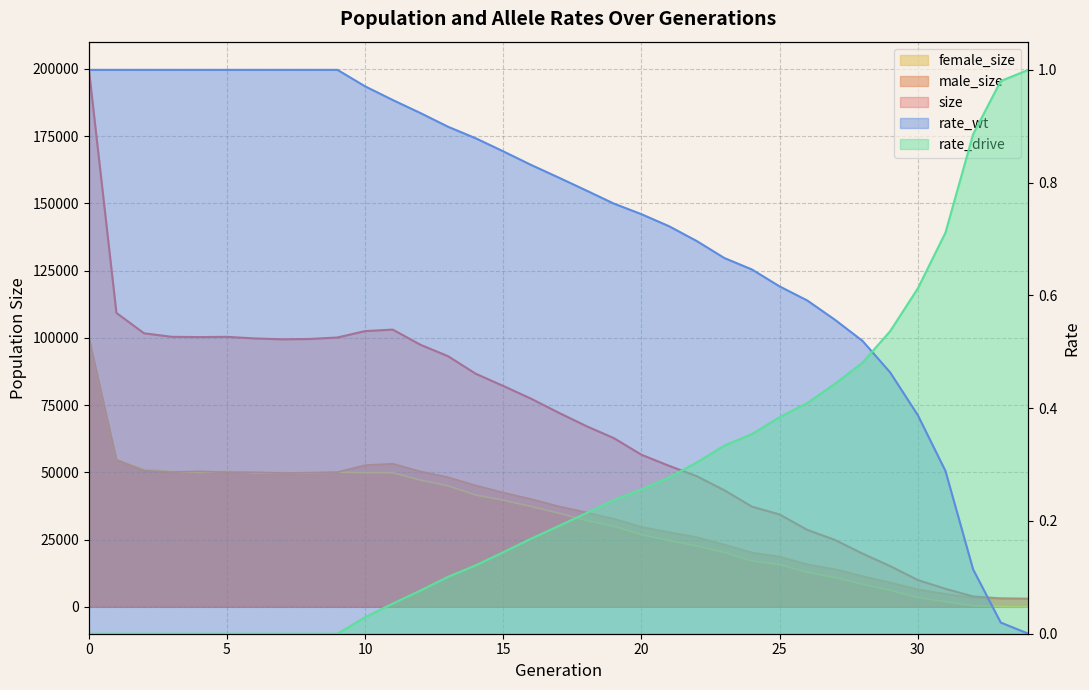

Does the chart have visible grid lines?

Yes